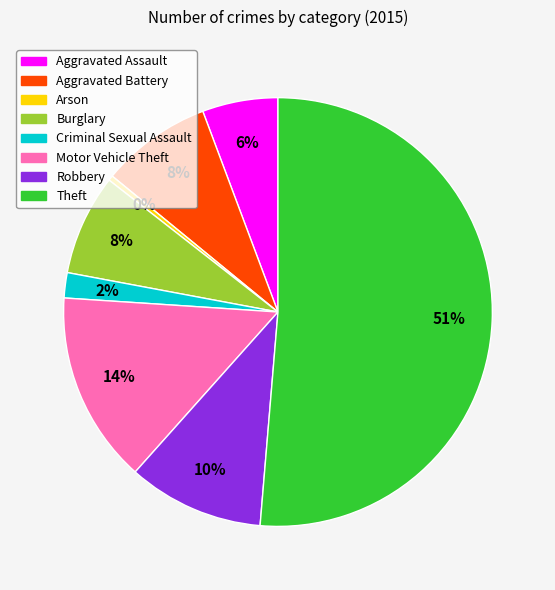

Which has a higher value, Criminal Sexual Assault or Burglary?

Burglary